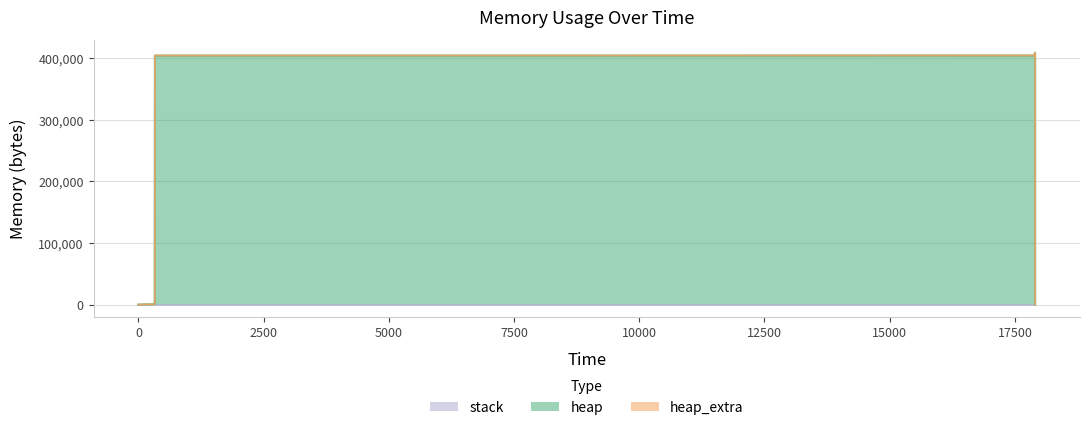

How many values in the heap_extra series are below 32?

6